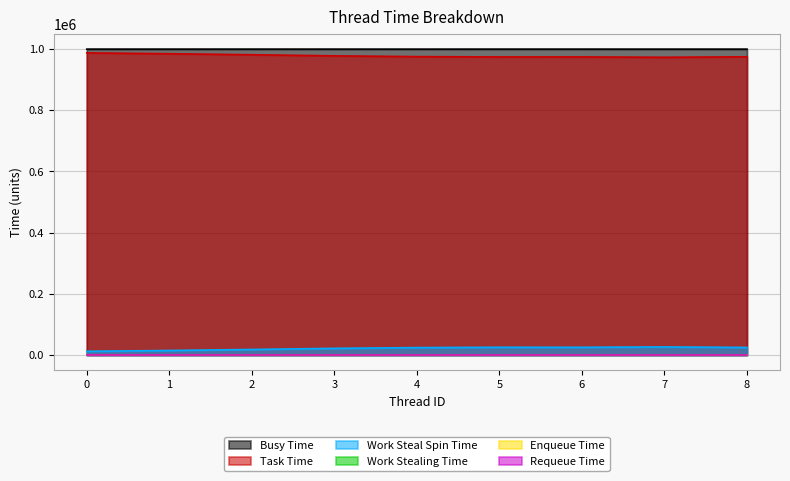

Which has a higher value, 5 or 8?

5